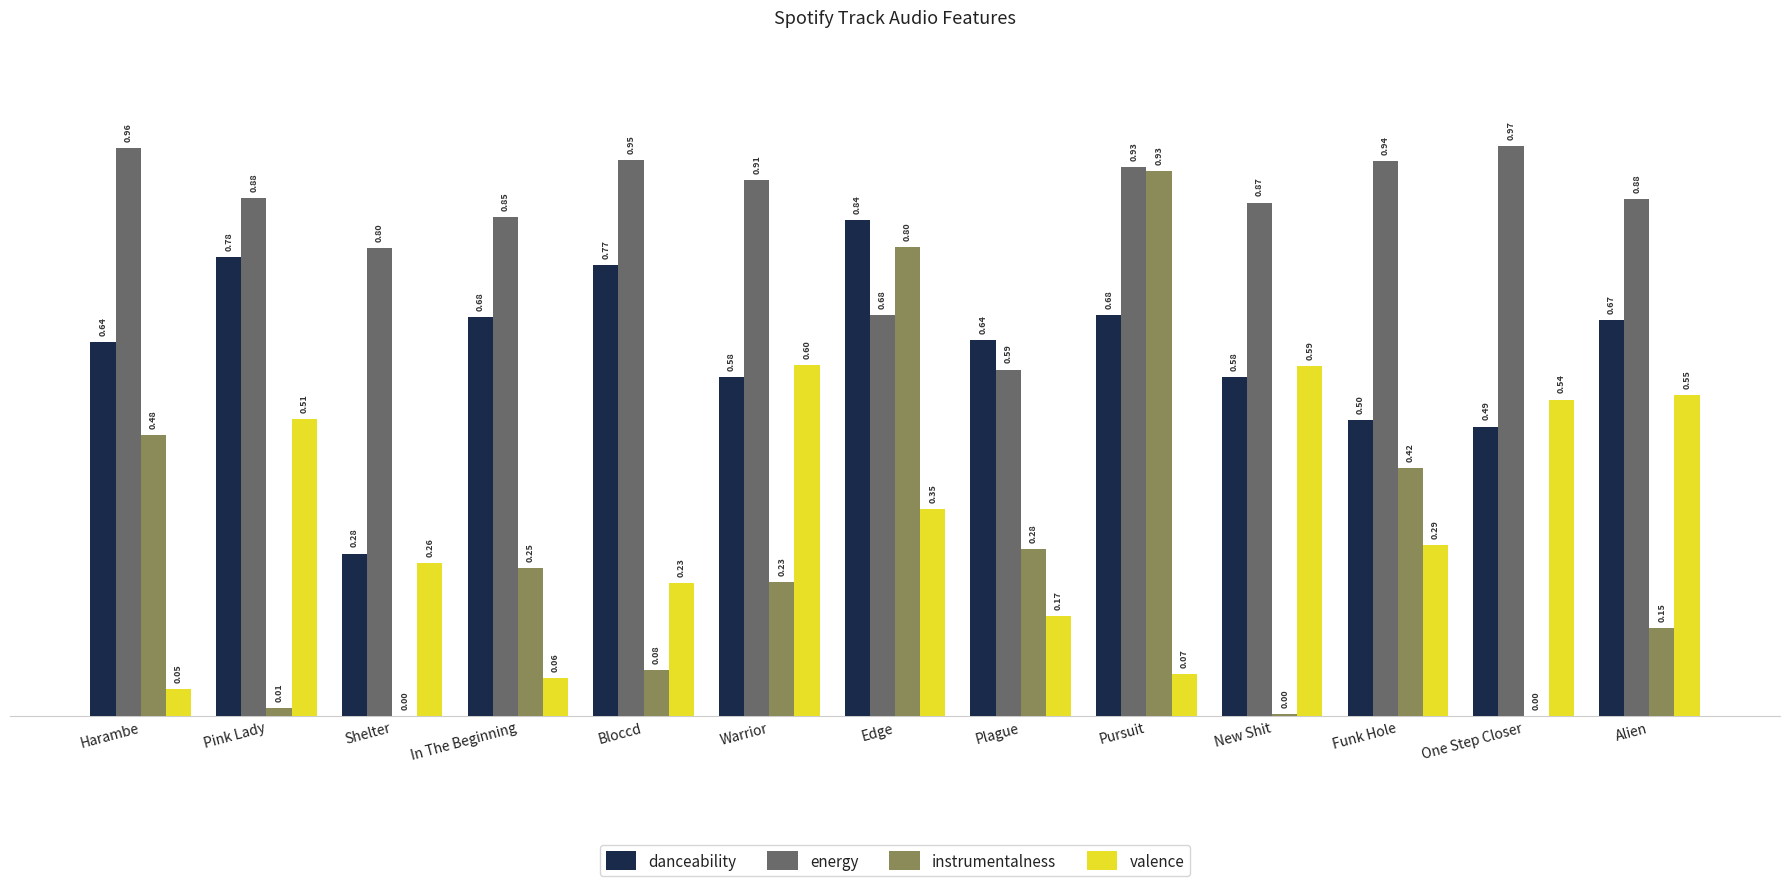

Between In The Beginning and Funk Hole, which series saw the biggest shift?

valence